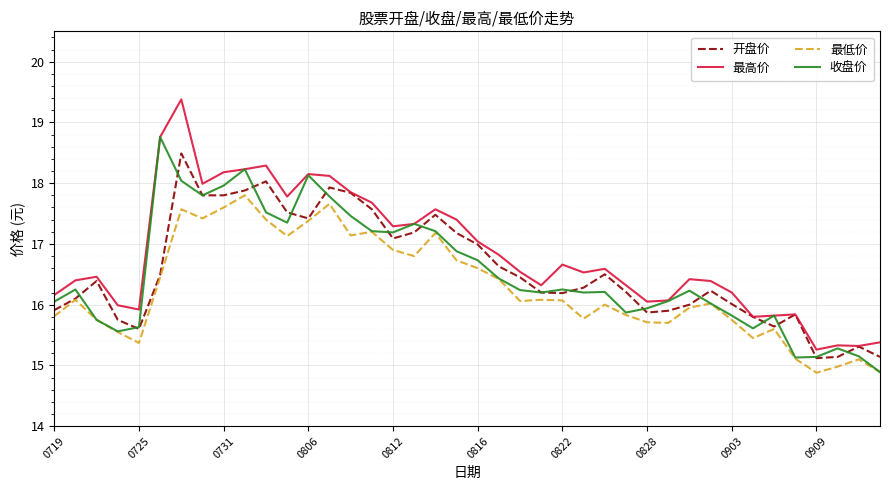

List the series in order of their peak value, highest first.

最高价, 收盘价, 开盘价, 最低价